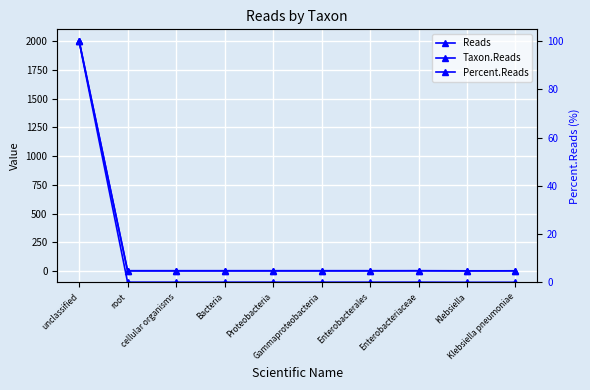

List the series in order of their peak value, highest first.

Reads, Taxon.Reads, Percent.Reads